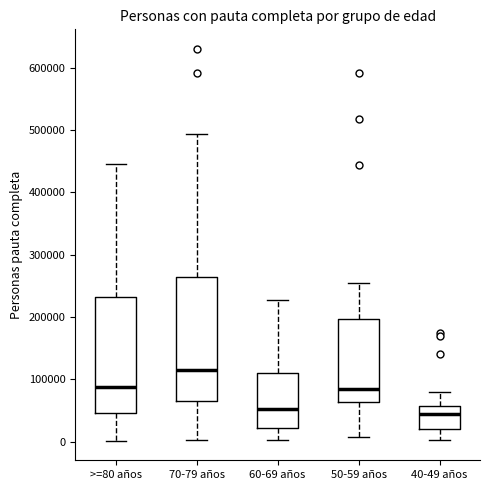

Comparing the boxes themselves (not the whiskers), which one is the tallest?

70-79 años